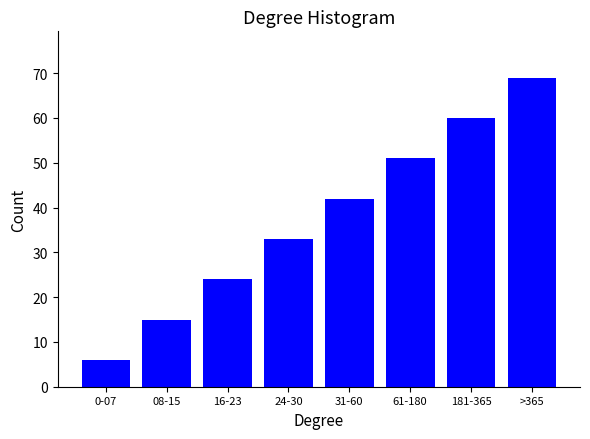

Reading left to right, list all the values displayed in this chart.

6	15	24	33	42	51	60	69